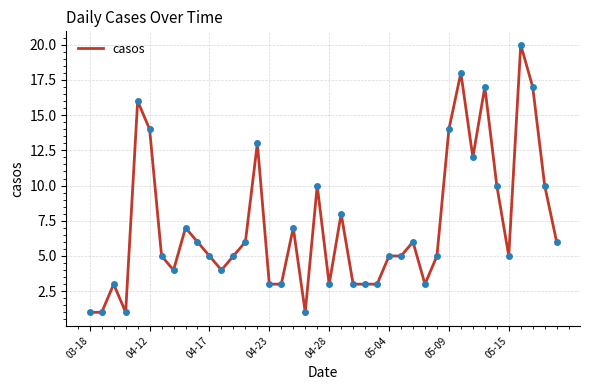

What is the difference between the maximum and minimum values?

19